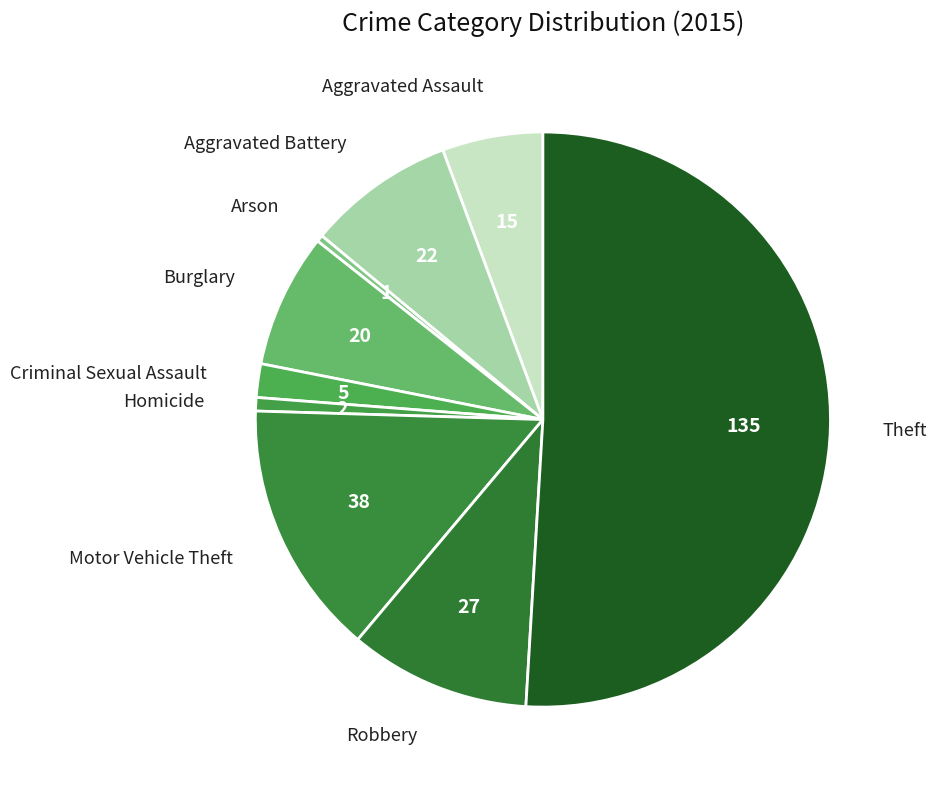

Is there any slice that represents more than half of the pie?

Yes